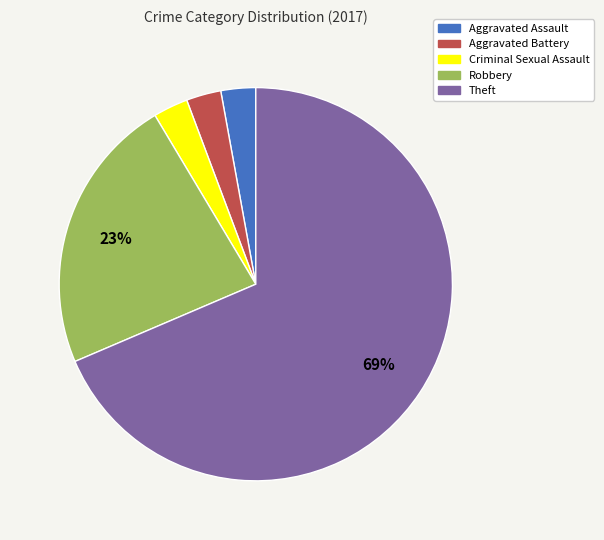

What is the largest slice in the pie chart?

Theft